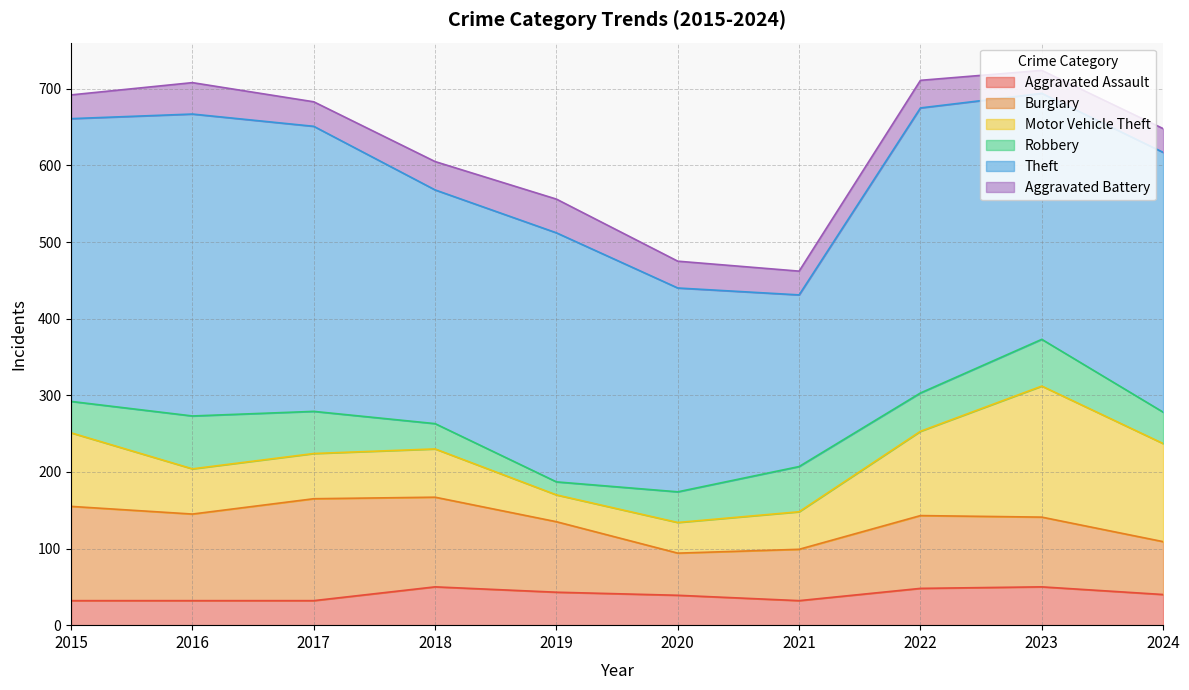

Where is Aggravated Battery nearest to the value 37?

2018